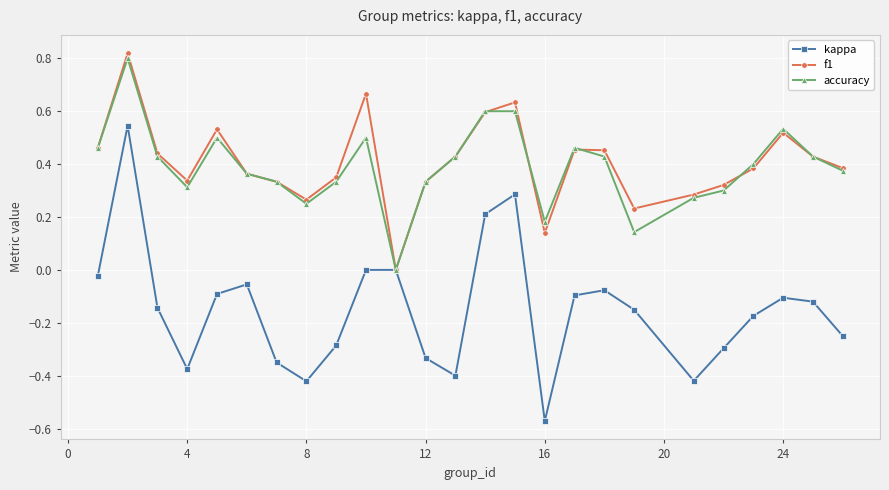

How many interior local valleys does the kappa series have?

5